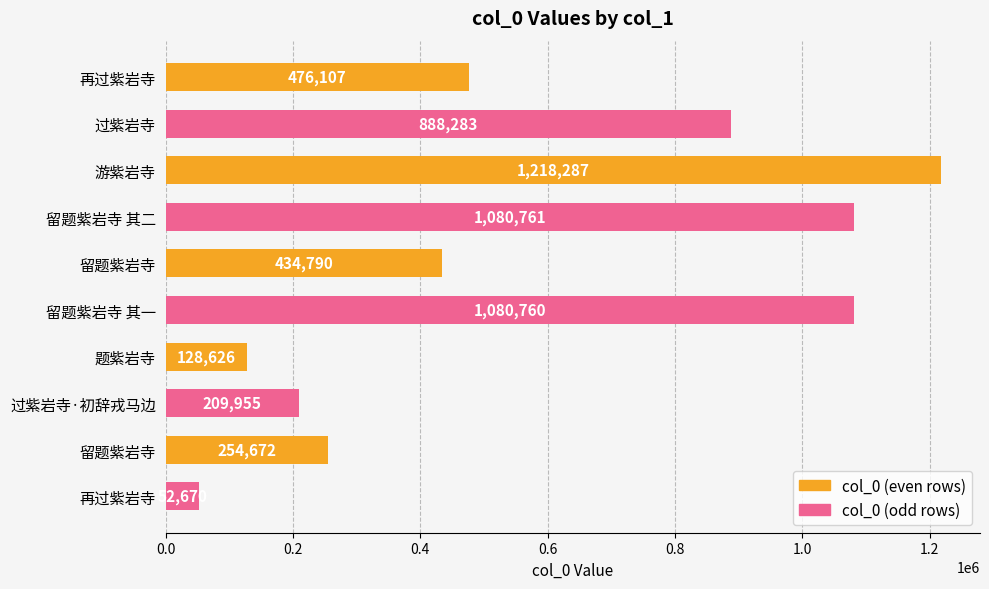

Count the number of categories in the chart.

10